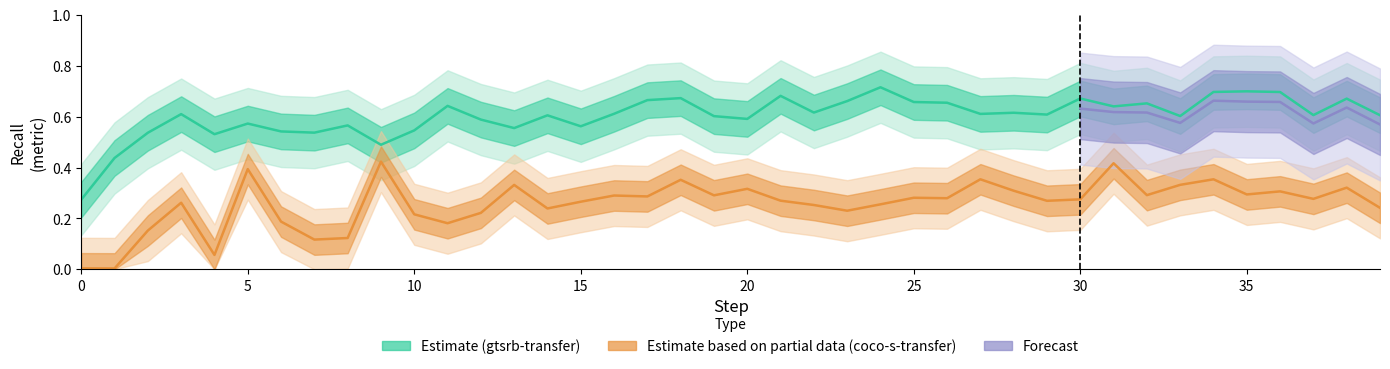

True or false: gtsrb_transfer_min has a value of 0.5 at 7.

True